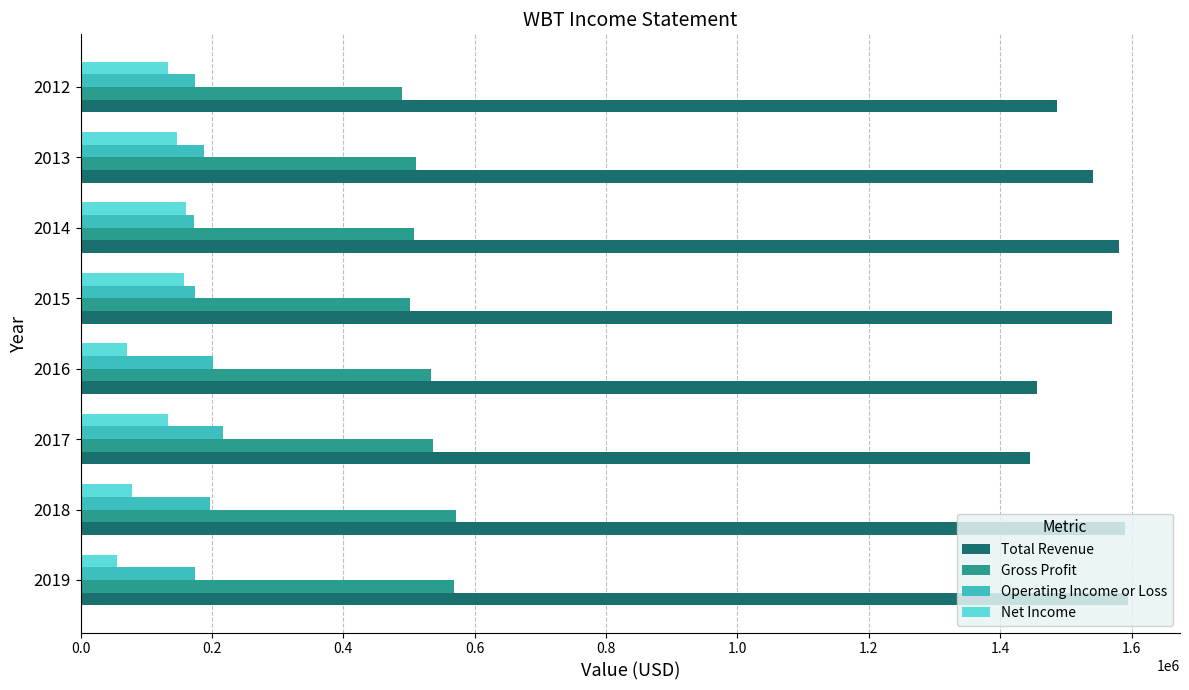

What is the smallest value displayed?

55900